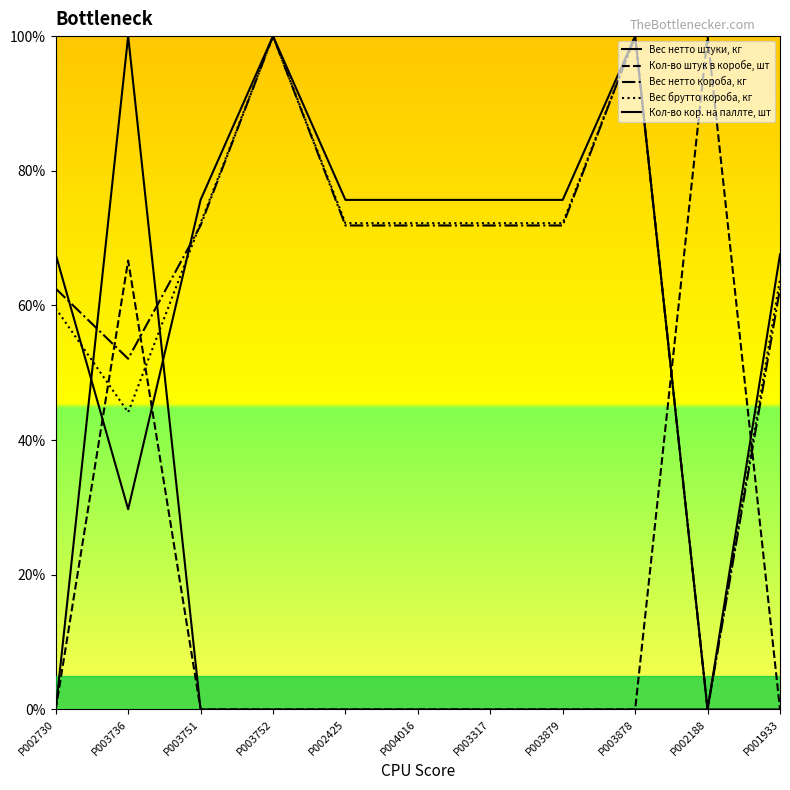

Count the number of categories in the chart.

11